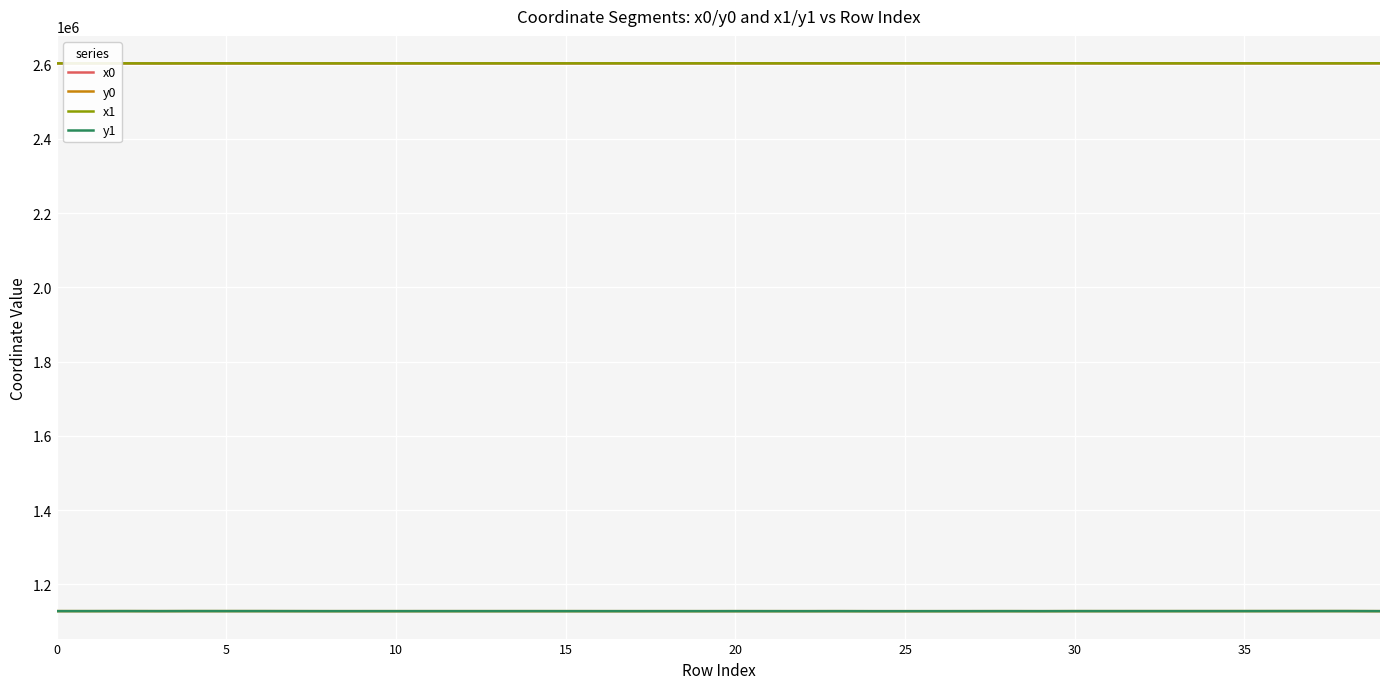

What is the difference between the highest and lowest values at 16?

1476414.8